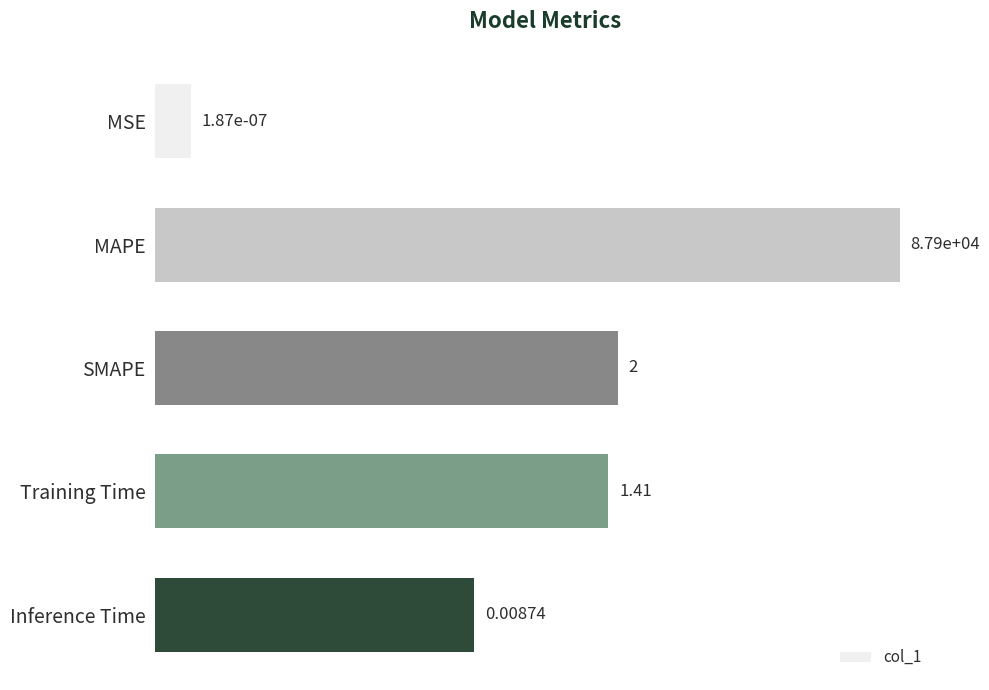

How many values are below 1?

2